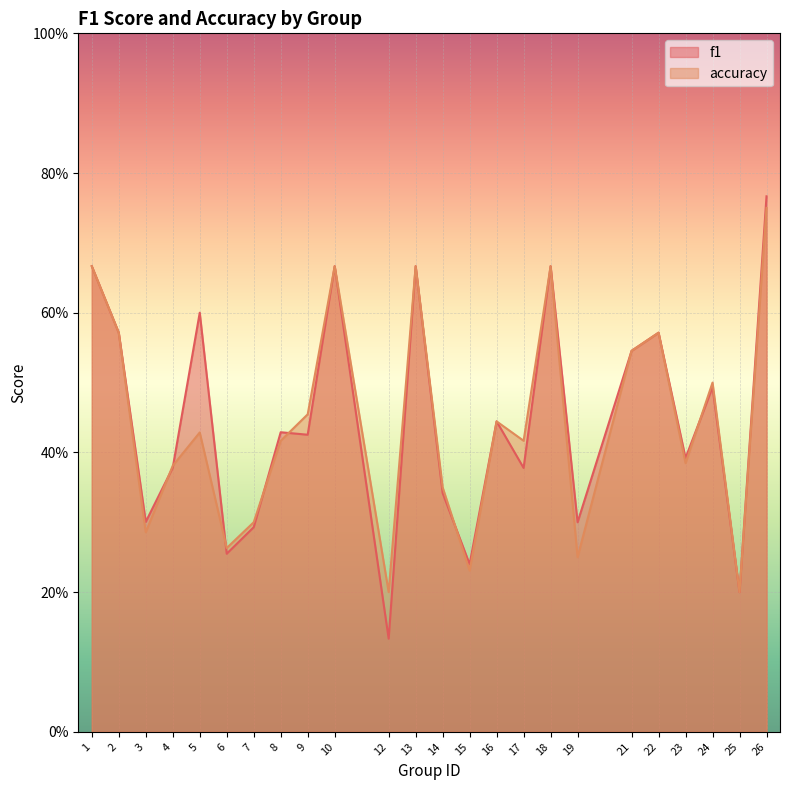

At which label does accuracy reach its minimum?

12